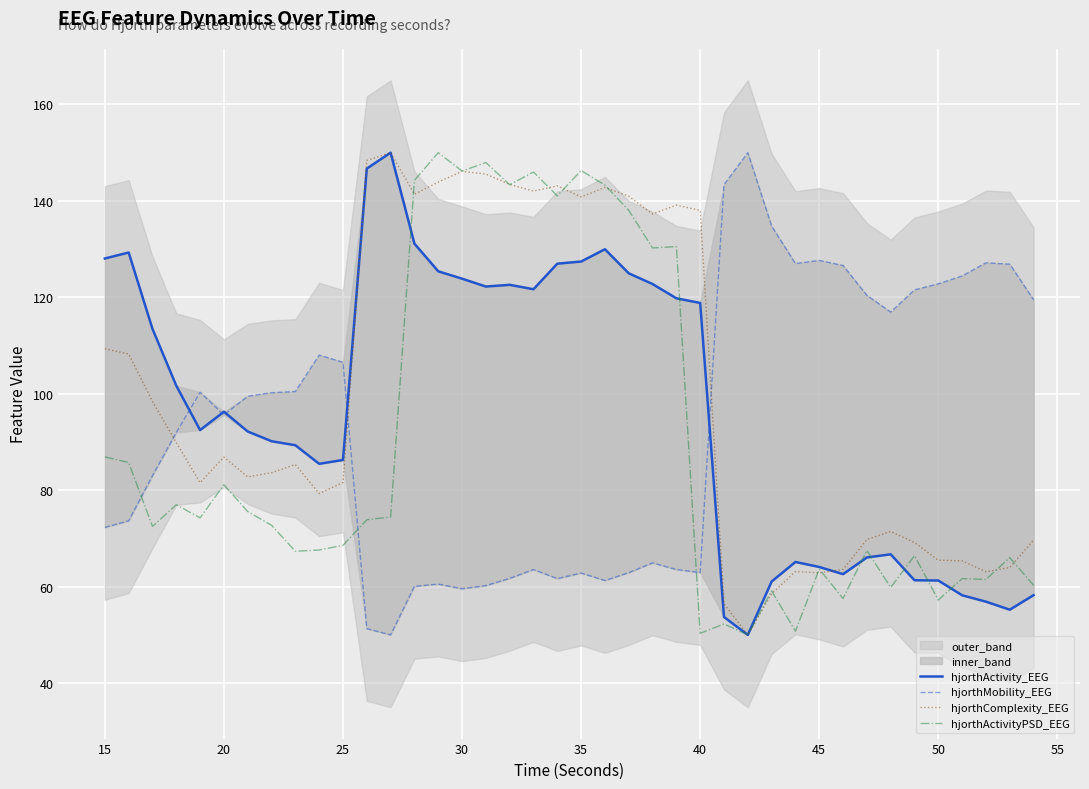

What is the average value of the hjorthComplexity_EEG series?

100.6